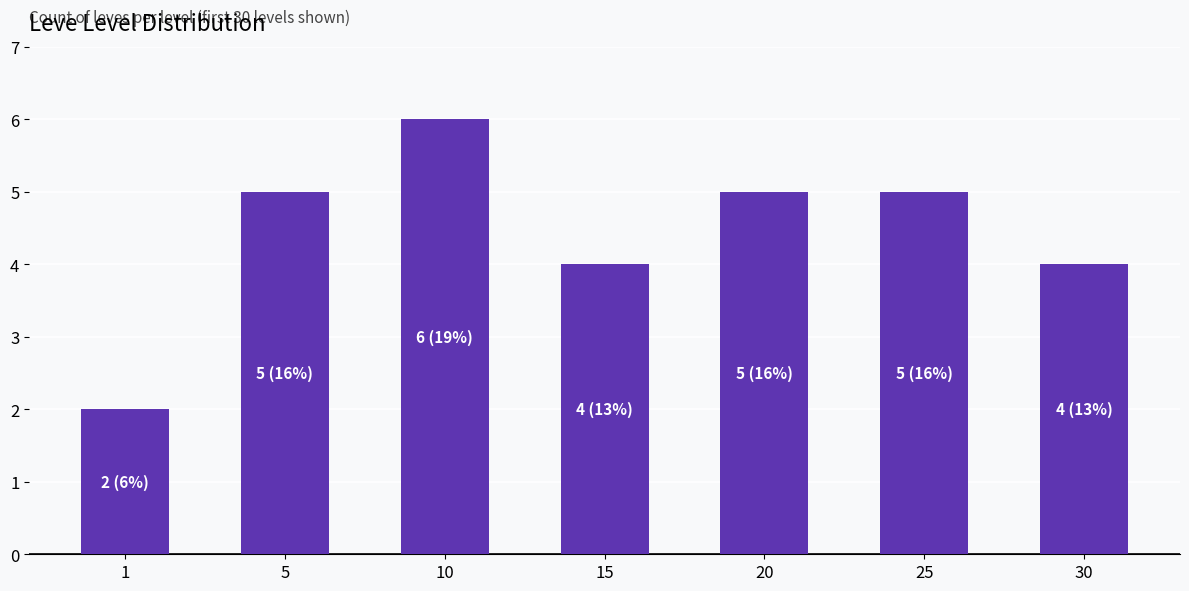

What is the sum of the values at 30 and 20?

9